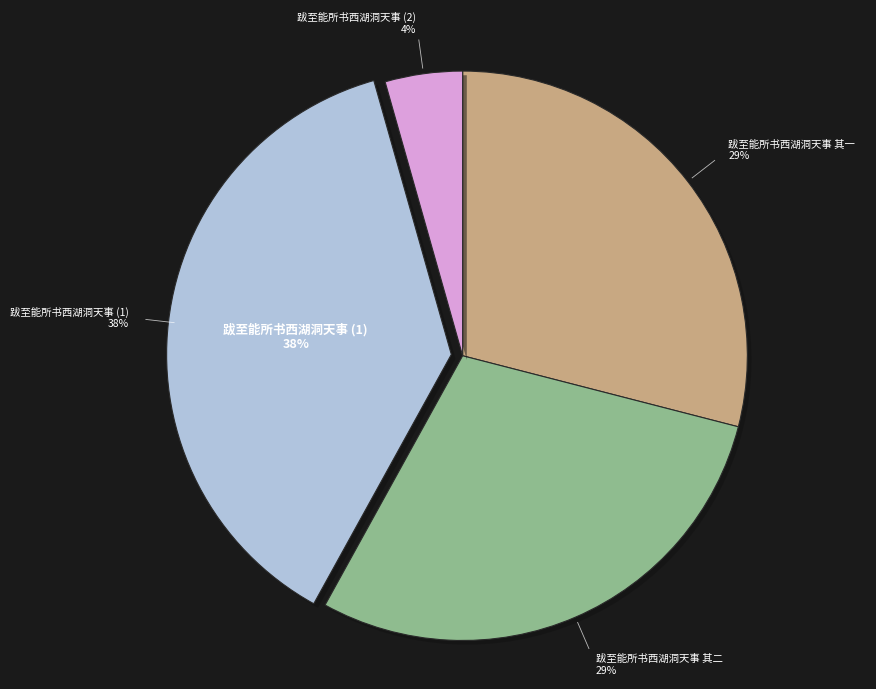

Between 跋至能所书西湖洞天事 其二 and 跋至能所书西湖洞天事, which is larger?

跋至能所书西湖洞天事